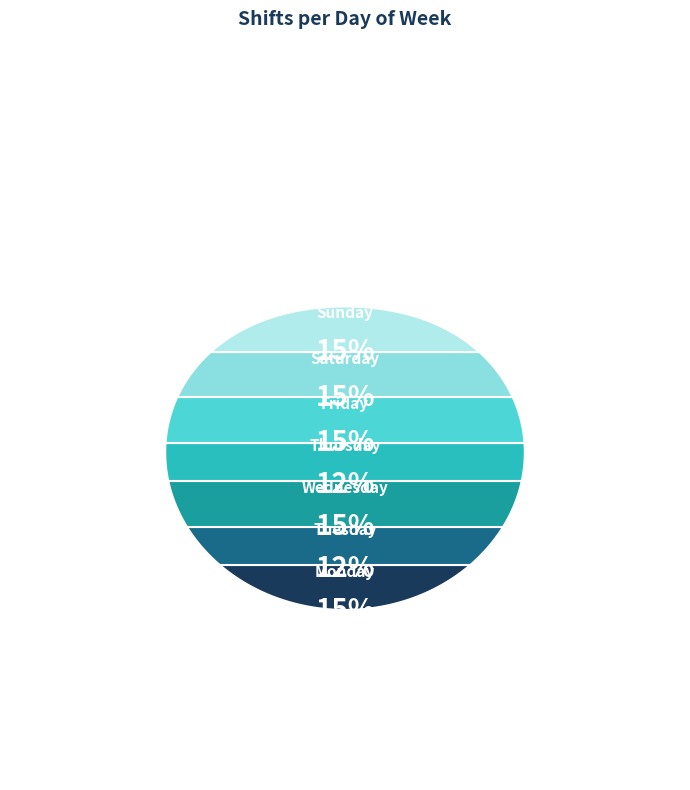

How much of the chart is everything except Sunday?

85.0%